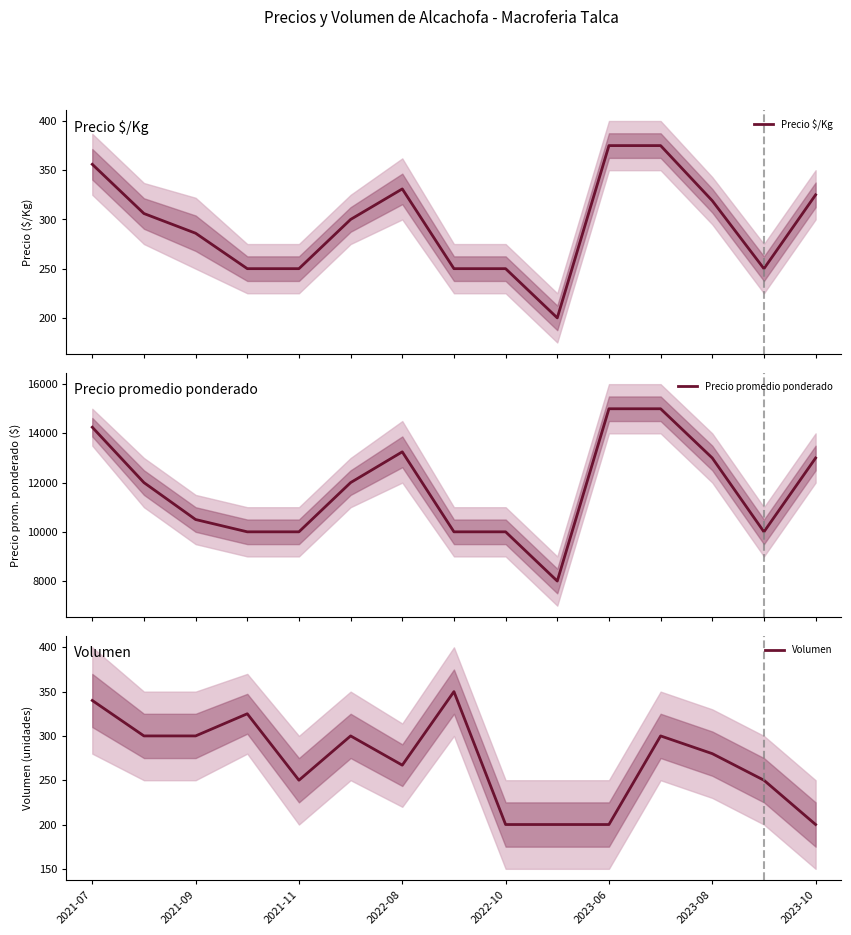

Is it true that Volumen equals 200 at 2023-10?

True